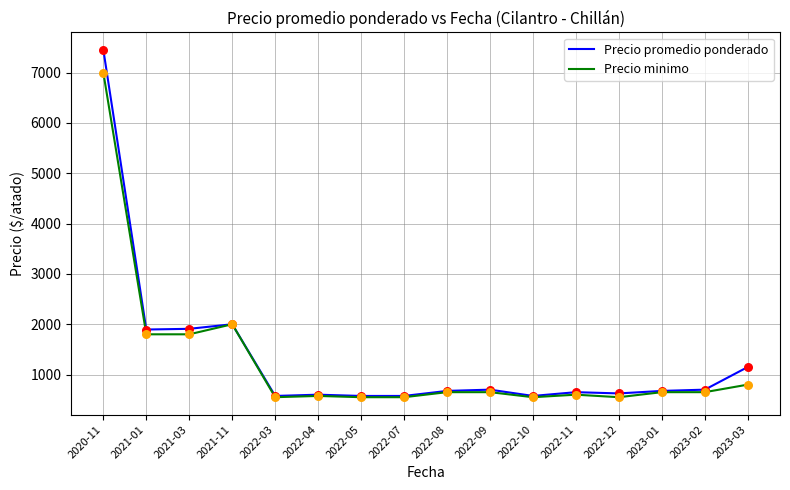

At which category is the sum across all series the highest?

2020-11